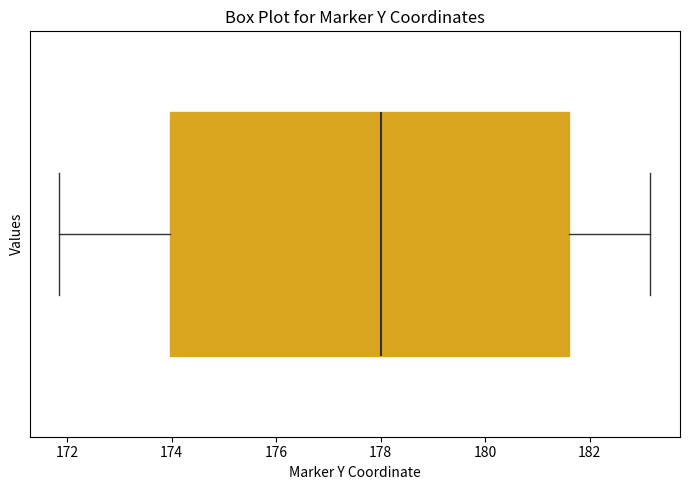

Where does the right whisker of the box end on the x-axis? The values are not printed on the chart, so give them approximately, as read against the axis.

183.2